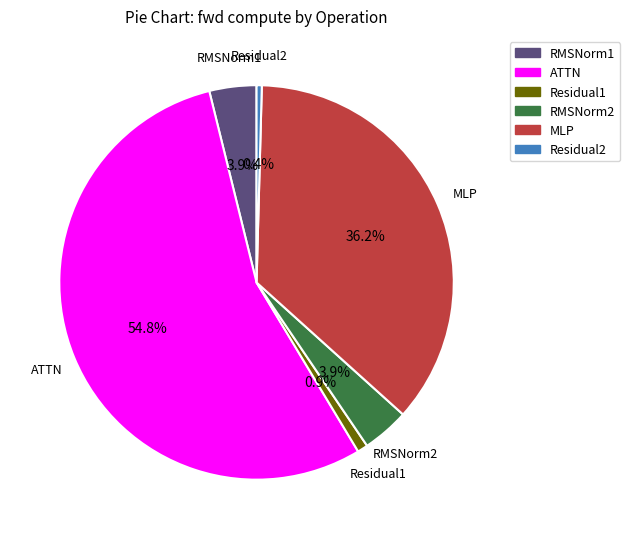

Which category accounts for the majority?

ATTN